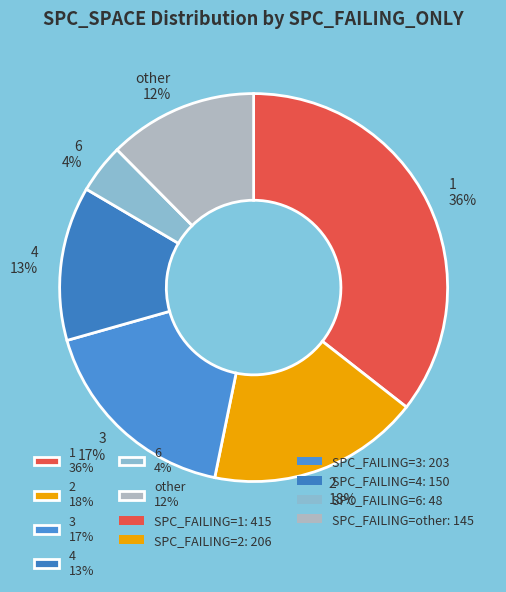

Is there any slice that represents more than half of the pie?

No